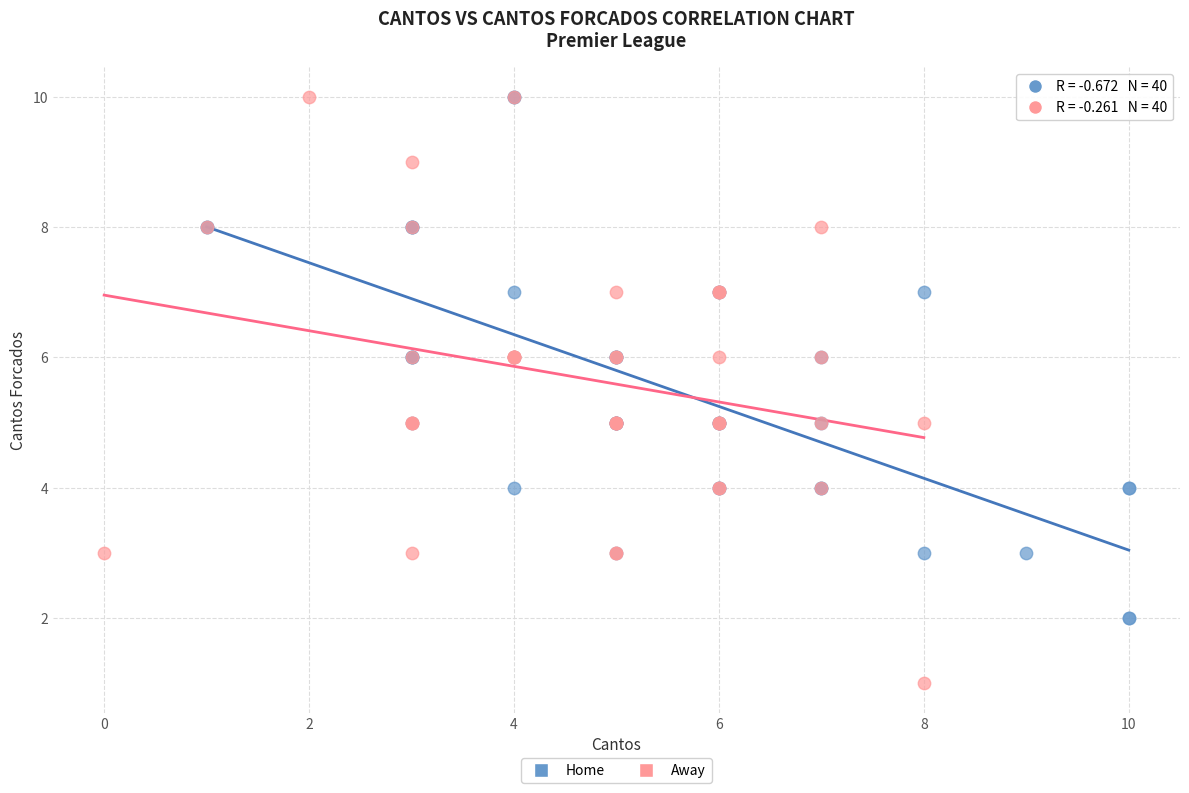

Which series contains the lowest Y value?

Away